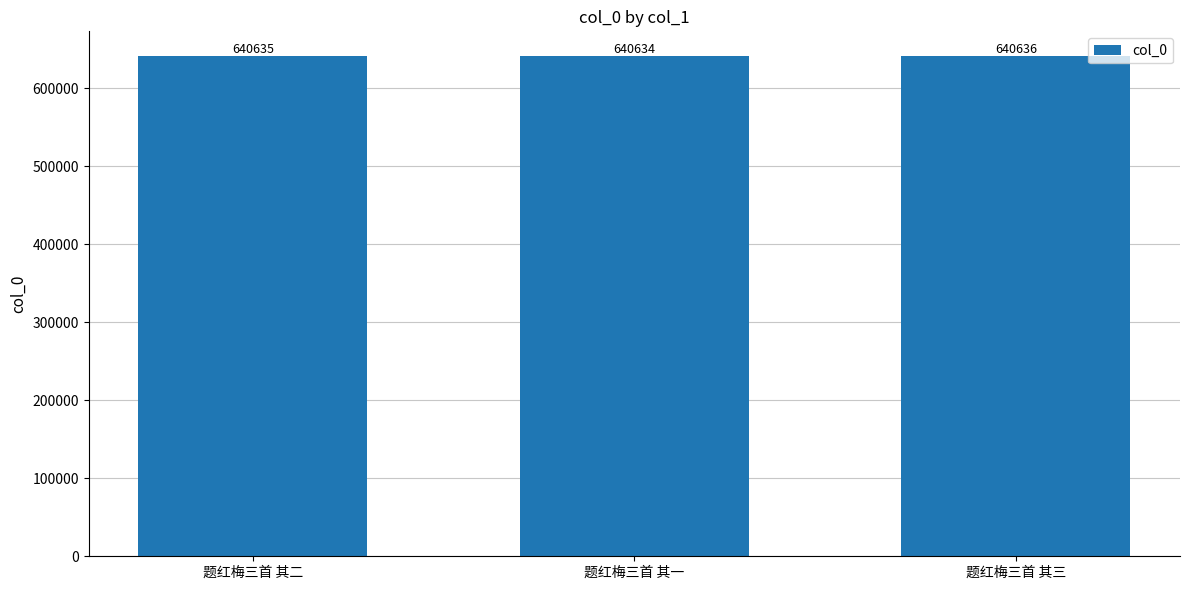

How many data points are less than 640635?

1